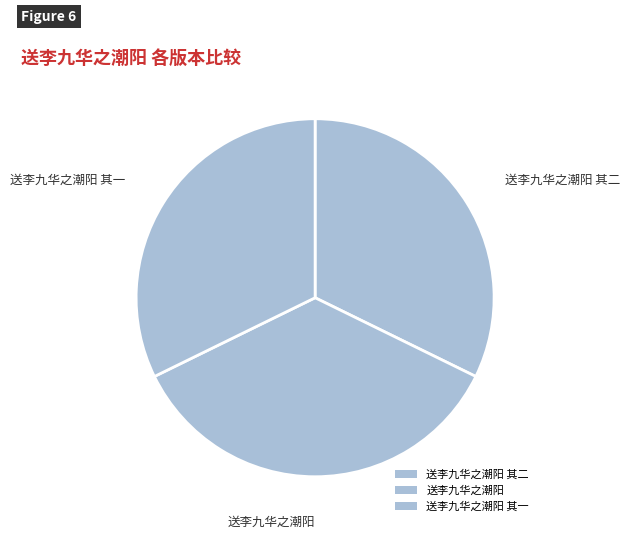

To the nearest percent, what is the difference between the 送李九华之潮阳 其一 and 送李九华之潮阳 slice percentages?

3%